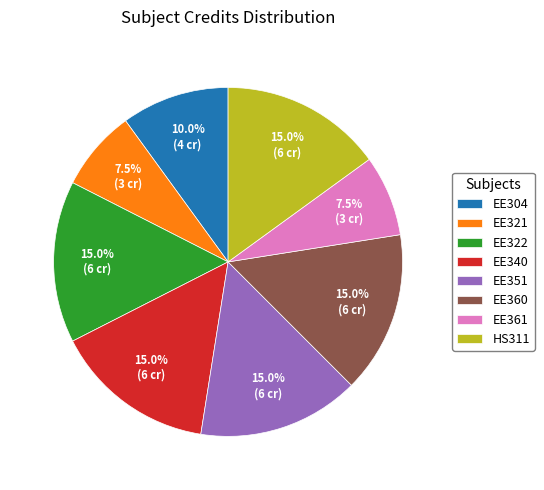

Is it true that HS311 is 30% of the pie?

False